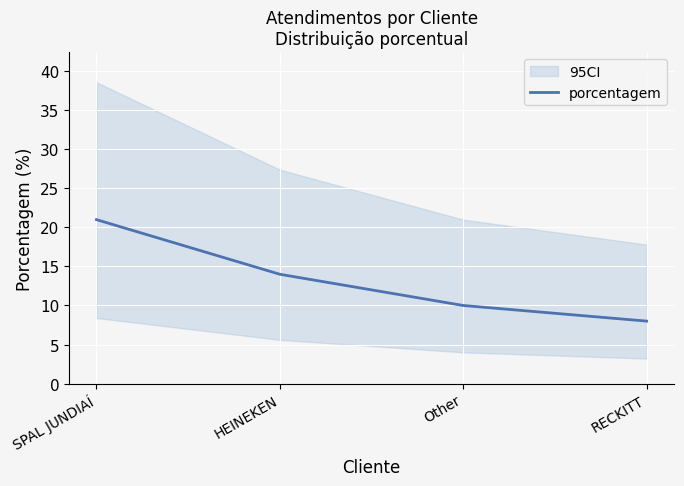

Which label corresponds to the largest value in the chart?

SPAL JUNDIAÍ